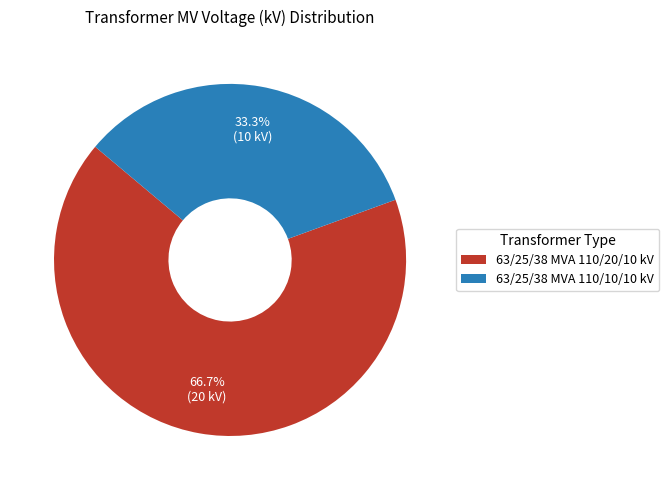

To the nearest percent, what is the difference between the 63/25/38 MVA 110/10/10 kV and 63/25/38 MVA 110/20/10 kV slice percentages?

33%